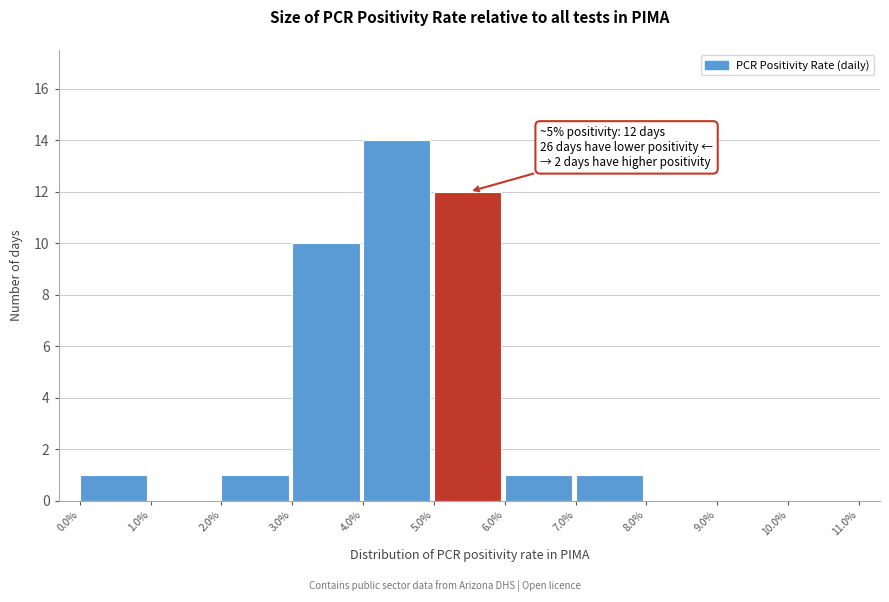

Reading right to left, list all the values displayed in this chart.

10.0%=0	9.0%=0	8.0%=0	7.0%=1	6.0%=1	5.0%=12	4.0%=14	3.0%=10	2.0%=1	1.0%=0	0.0%=1